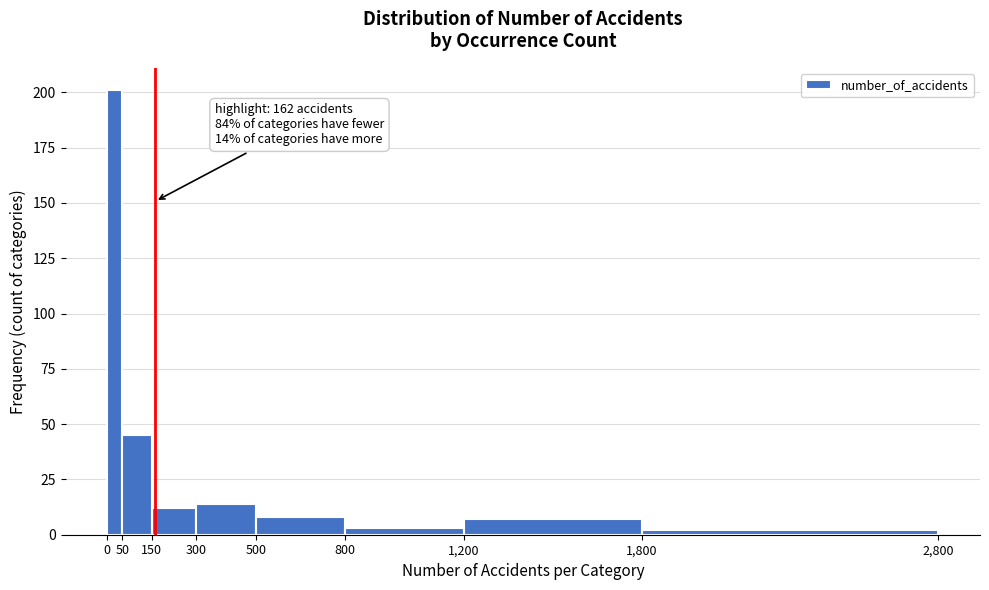

Which range on the x-axis has the tallest bar?

0 to 50